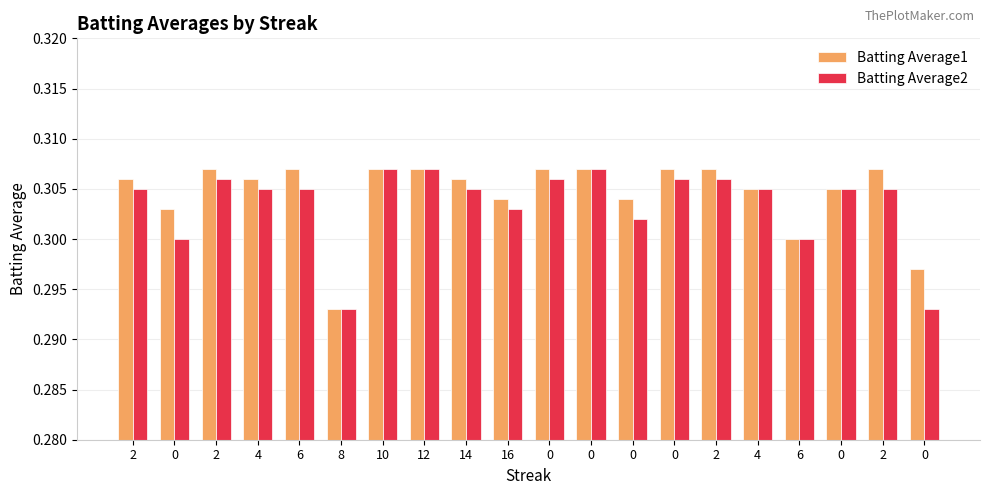

What is the sum of all Batting Average1 values?

6.1